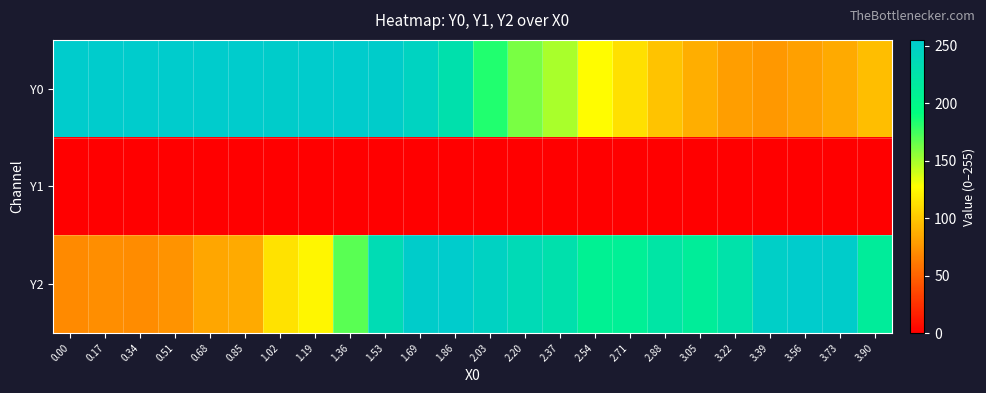

Reading right to left, what are all the values shown in this chart?

Y0: 3.90=95.0	3.73=85.3	3.56=80.1	3.39=76.5	3.22=79.1	3.05=87.3	2.88=97.9	2.71=111.6	2.54=126.3	2.37=148.7	2.20=160.9	2.03=183.3	1.86=228.7	1.69=245.5	1.53=253.8	1.36=255.0	1.19=254.7	1.02=253.0	0.85=255.0	0.68=255.0	0.51=255.0	0.34=255.0	0.17=255.0	0.00=255.0
Y1: 3.90=0.0	3.73=0.0	3.56=0.0	3.39=0.0	3.22=0.0	3.05=0.0	2.88=0.0	2.71=0.0	2.54=0.0	2.37=0.0	2.20=0.0	2.03=0.0	1.86=0.0	1.69=0.0	1.53=0.0	1.36=0.0	1.19=0.0	1.02=0.0	0.85=0.0	0.68=0.0	0.51=0.0	0.34=0.0	0.17=0.0	0.00=0.0
Y2: 3.90=214.0	3.73=253.4	3.56=255.0	3.39=250.0	3.22=227.1	3.05=212.7	2.88=222.3	2.71=209.7	2.54=207.6	2.37=228.2	2.20=236.2	2.03=246.4	1.86=255.0	1.69=253.8	1.53=234.8	1.36=169.2	1.19=122.6	1.02=112.9	0.85=85.1	0.68=83.4	0.51=73.8	0.34=70.2	0.17=71.5	0.00=69.7